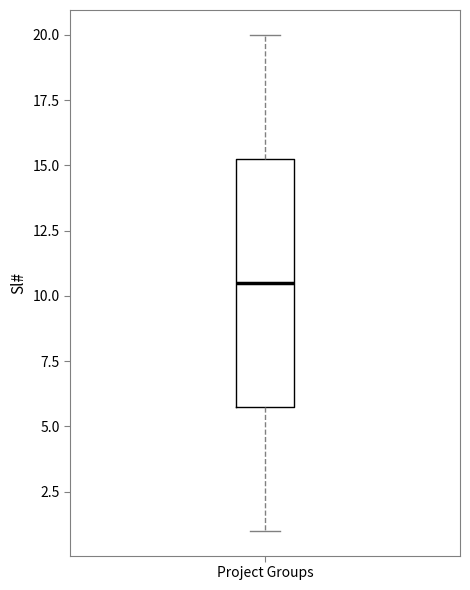

Transcribe this box plot: give where the median line is, the range the box spans, and where the two whiskers end, as read against the y-axis. The values are not printed on the chart, so give them approximately, as read against the axis.

median 10.5, box 6.0 to 15.5, whiskers 1.0 to 20.0